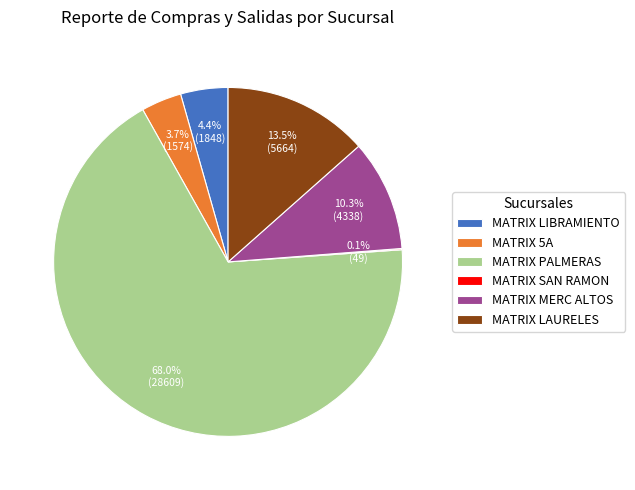

Do MATRIX PALMERAS and MATRIX LAURELES together represent more than half of the pie?

Yes